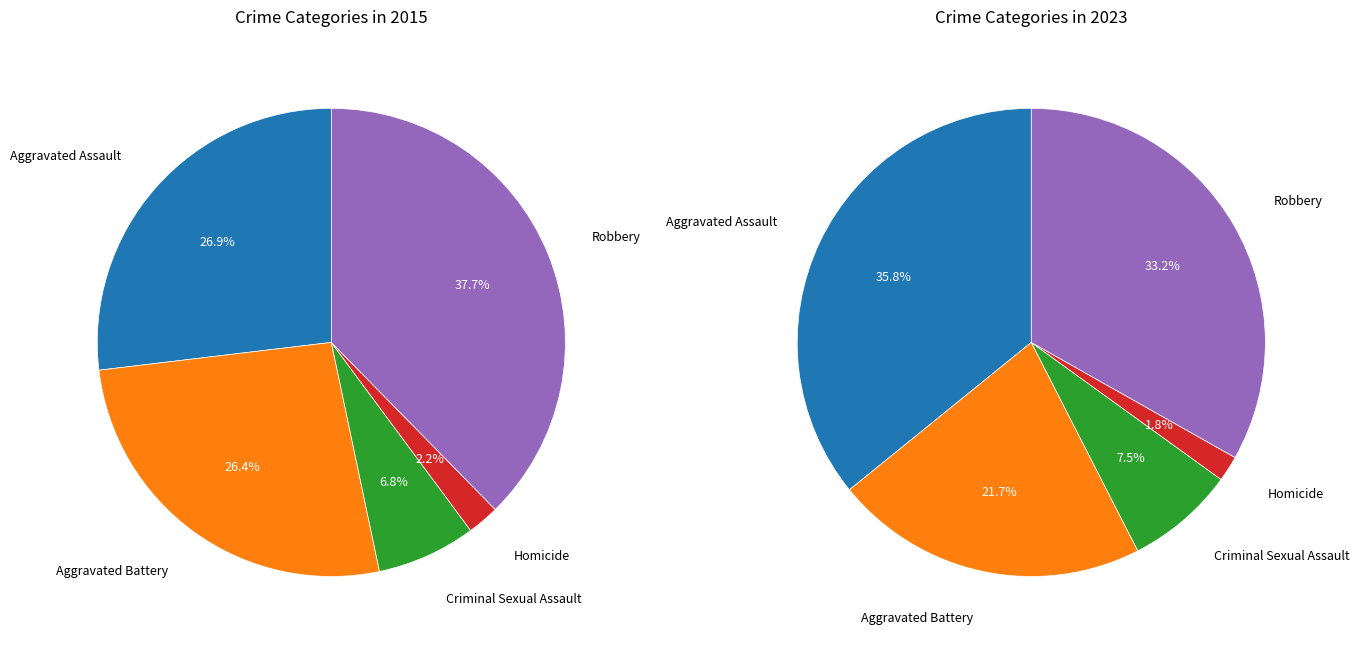

Rank the series by their average value, from lowest to highest.

values_2023, values_2015